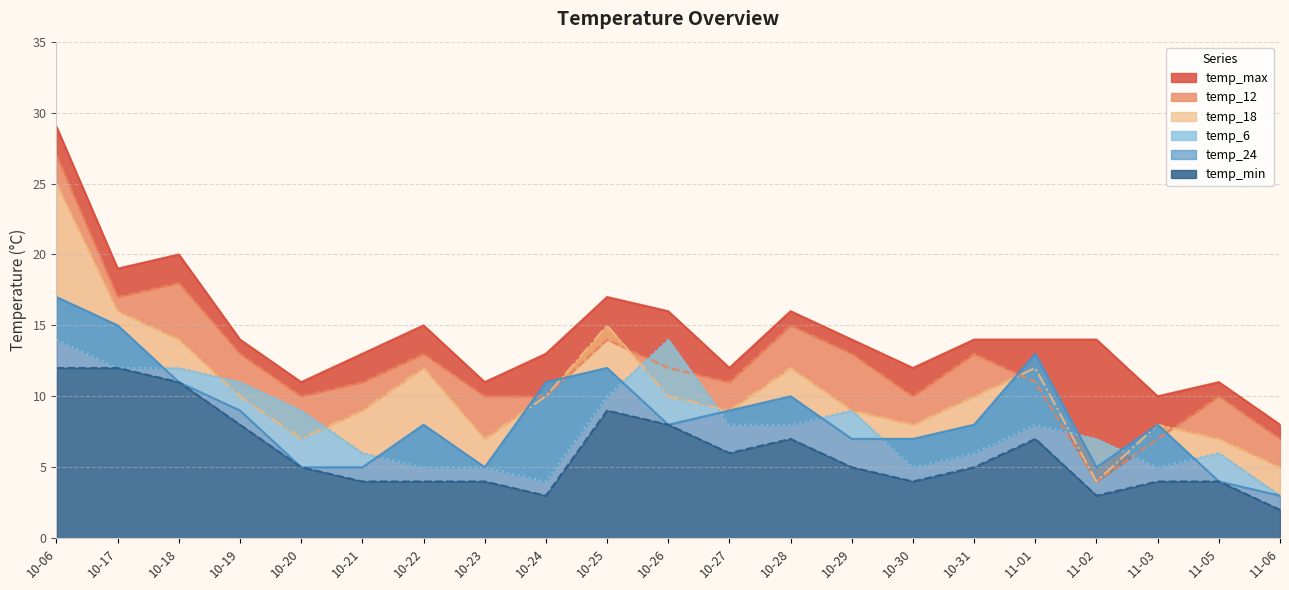

Between 10-27 and 10-29, which series saw the biggest shift?

temp_max